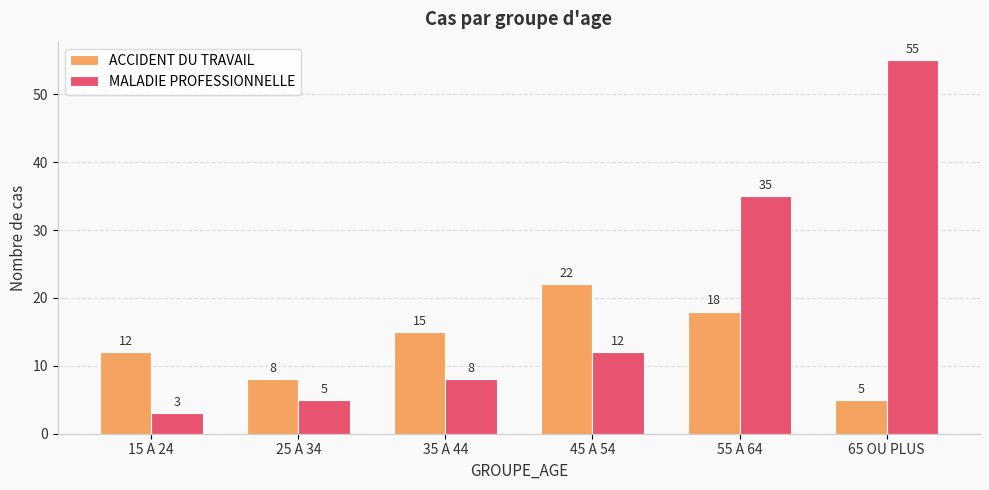

Where is MALADIE PROFESSIONNELLE nearest to the value 29?

55 A 64